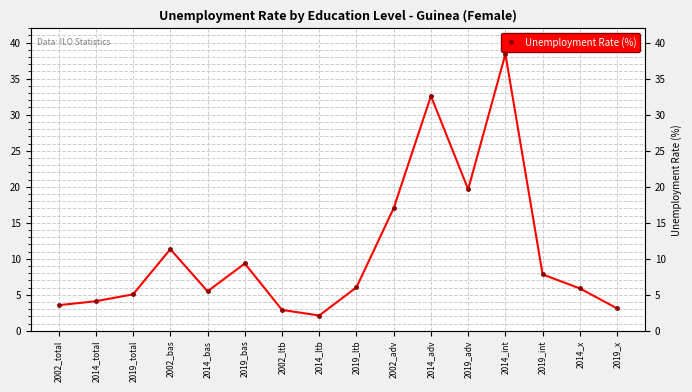

List the labels in order of value, largest first.

2014_int, 2014_adv, 2019_adv, 2002_adv, 2002_bas, 2019_bas, 2019_int, 2019_ltb, 2014_x, 2014_bas, 2019_total, 2014_total, 2002_total, 2019_x, 2002_ltb, 2014_ltb